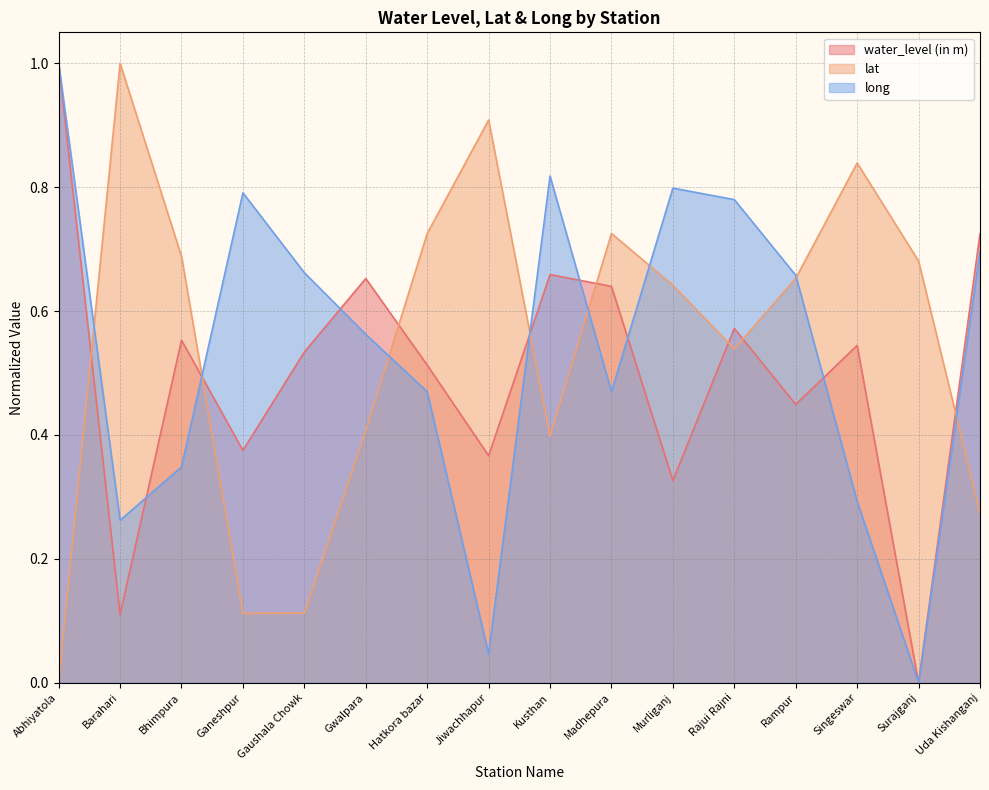

At which category does water_level (in m) reach its first local valley?

Barahari